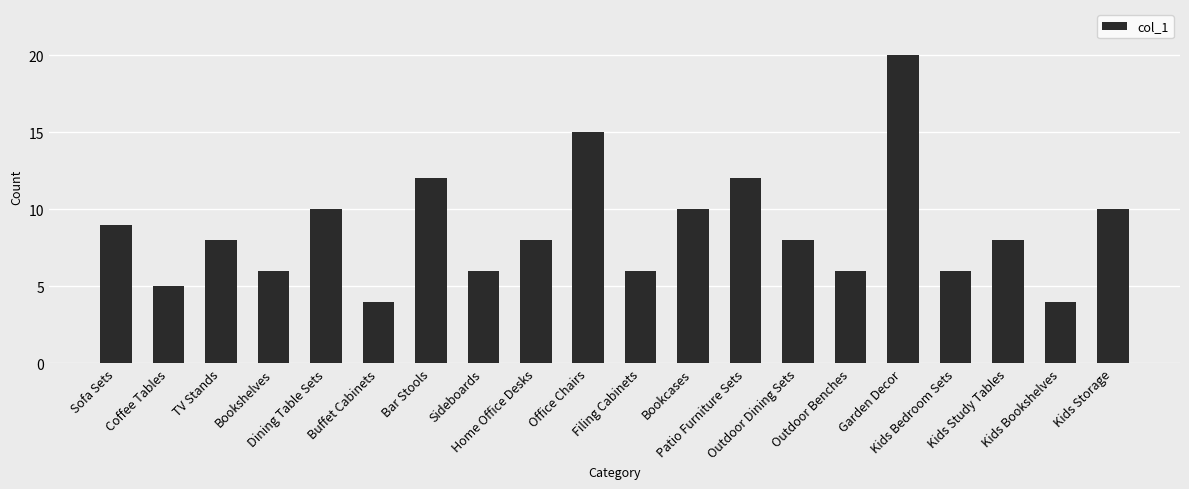

True or false: the data shows 4 at Kids Bookshelves.

True